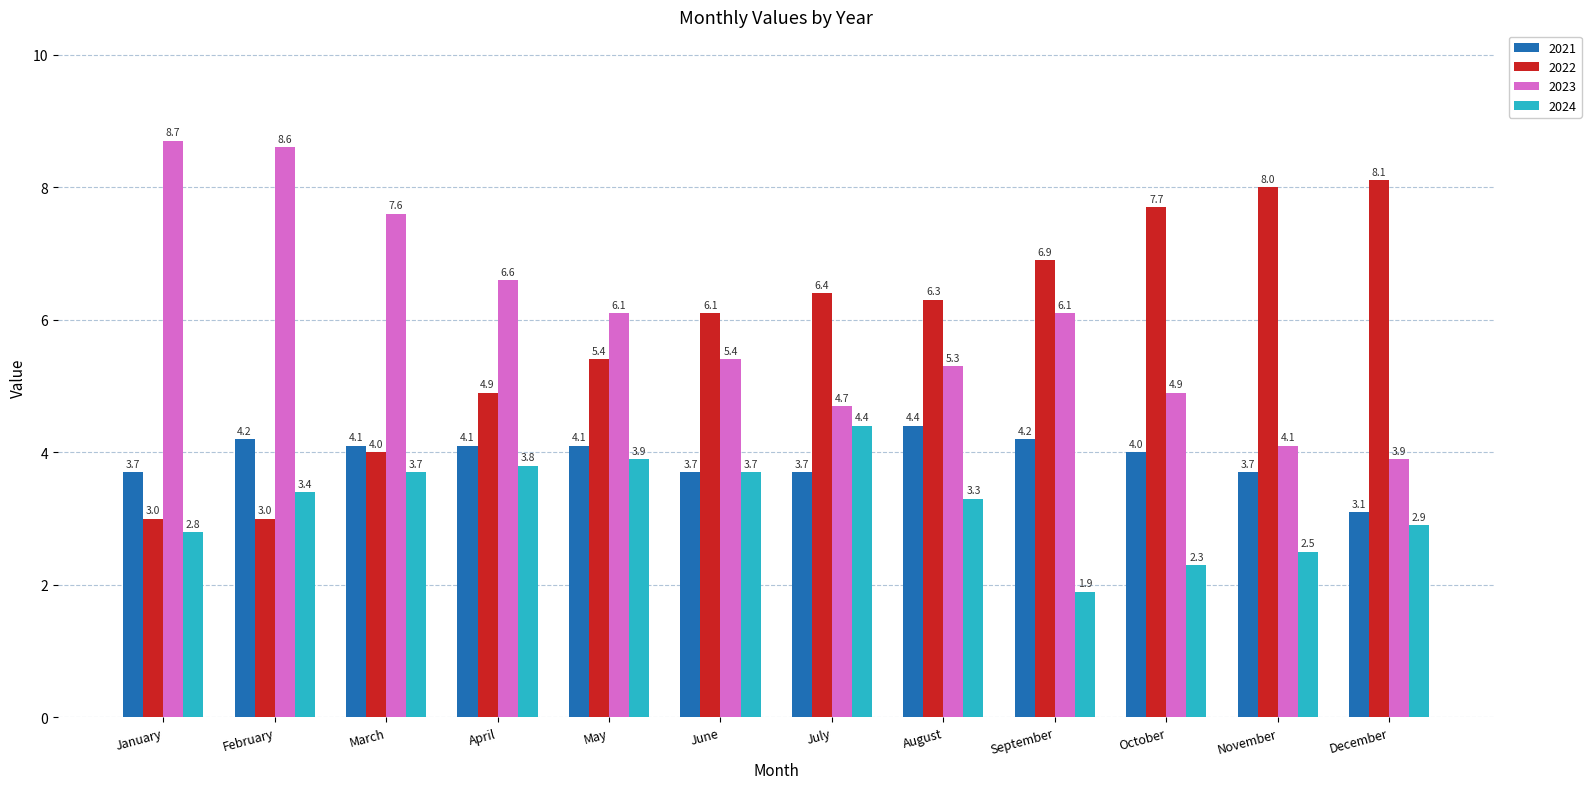

How many data points does each series have?

12